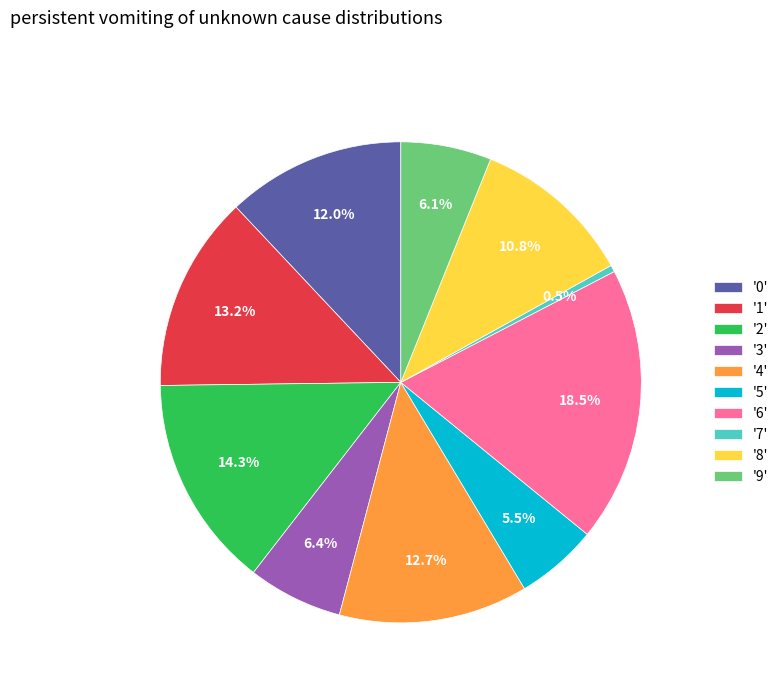

What percentage is NOT represented by '3'?

93.6%